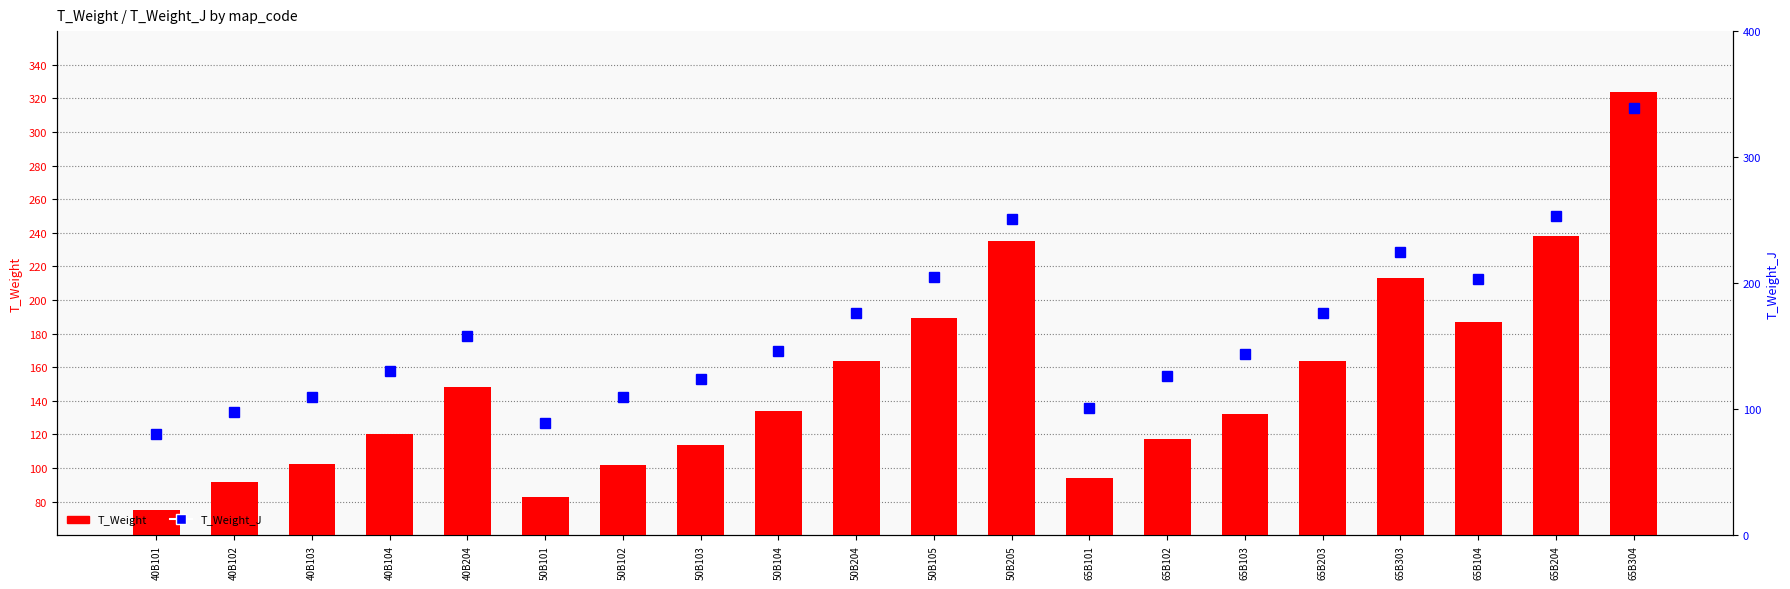

What is the highest value of the T_Weight_J series?

339.0